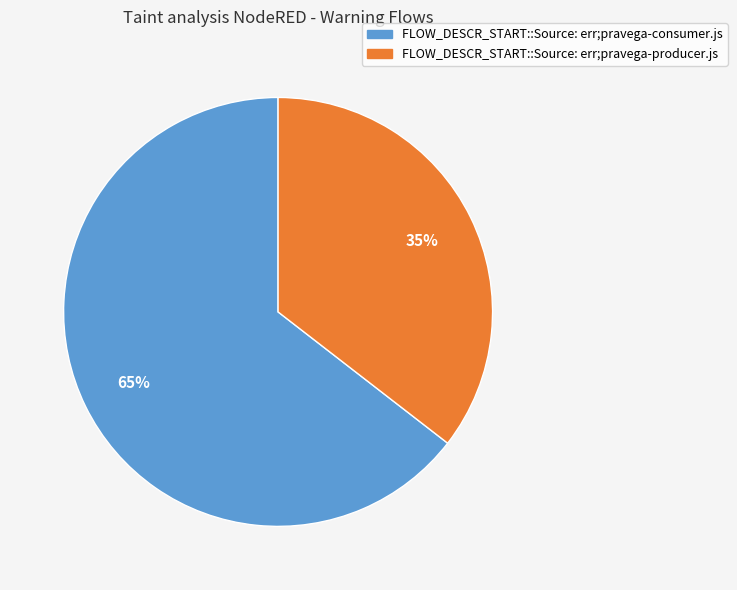

To the nearest percent, what percentage of the pie is FLOW_DESCR_START::Source: err;pravega-consumer.js?

65%